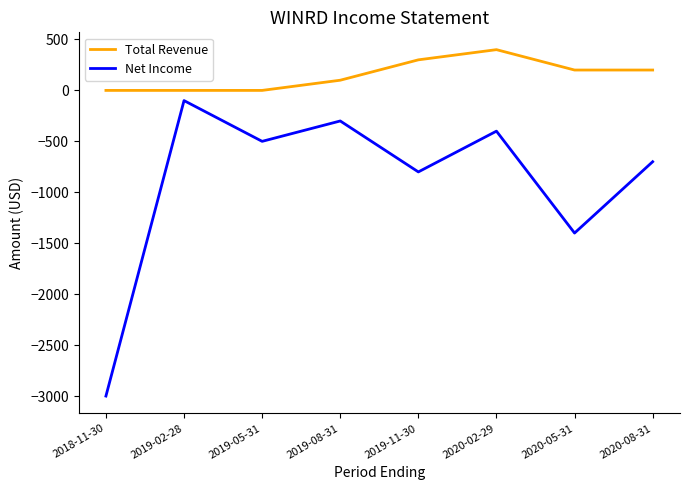

What is the maximum value for Net Income?

-100